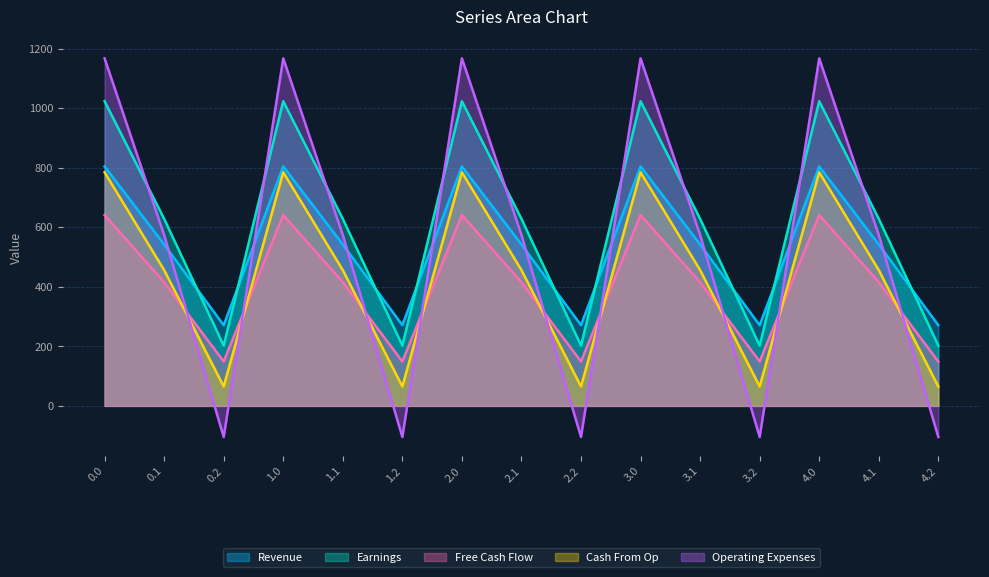

The Free Cash Flow series shows 640.9 at 0.0. True or false?

True